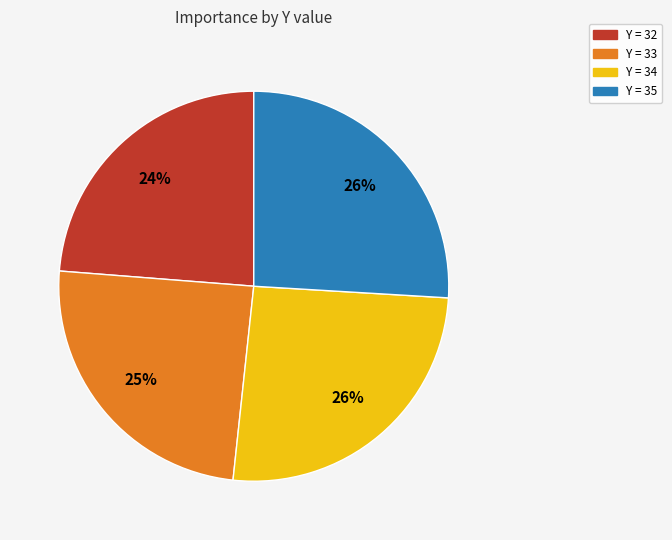

Is there a majority slice in this chart?

No